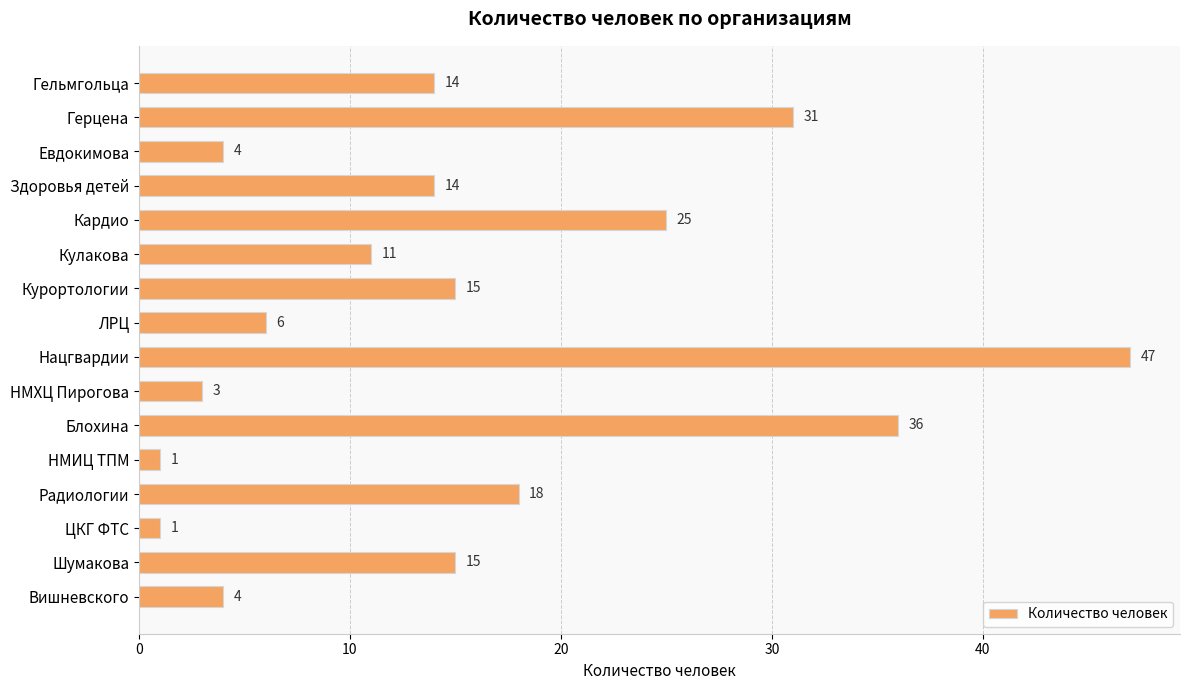

At which label is the value closest to 24?

Кардио